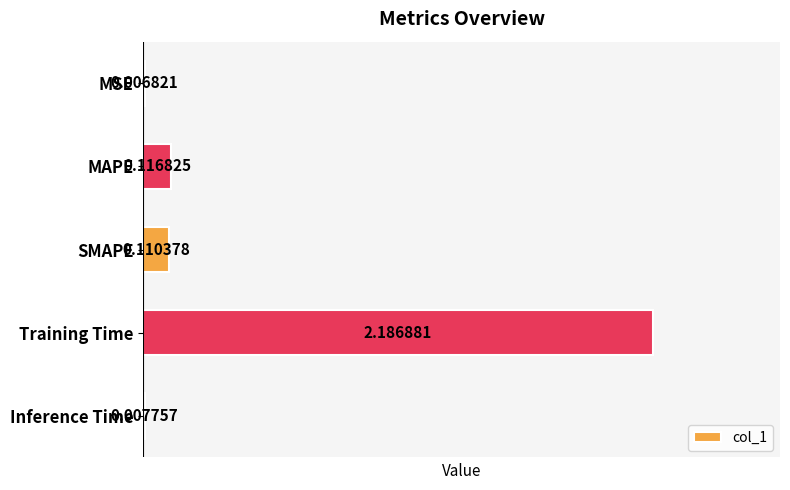

At which category does the chart reach its peak across all series?

Training Time